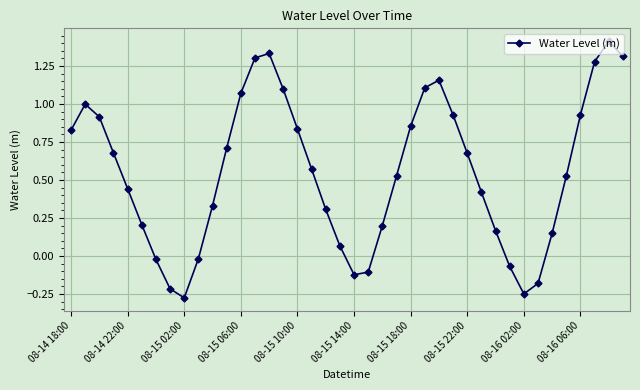

What is the greatest value displayed?

1.4